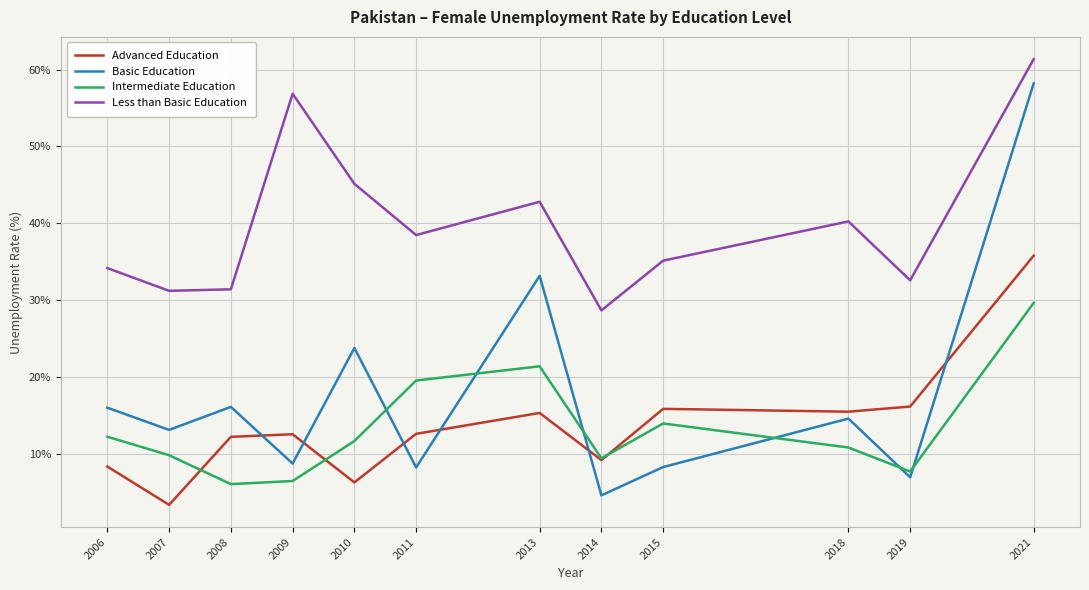

At 2021, list the series in order from smallest to largest.

Intermediate Education, Advanced Education, Basic Education, Less than Basic Education